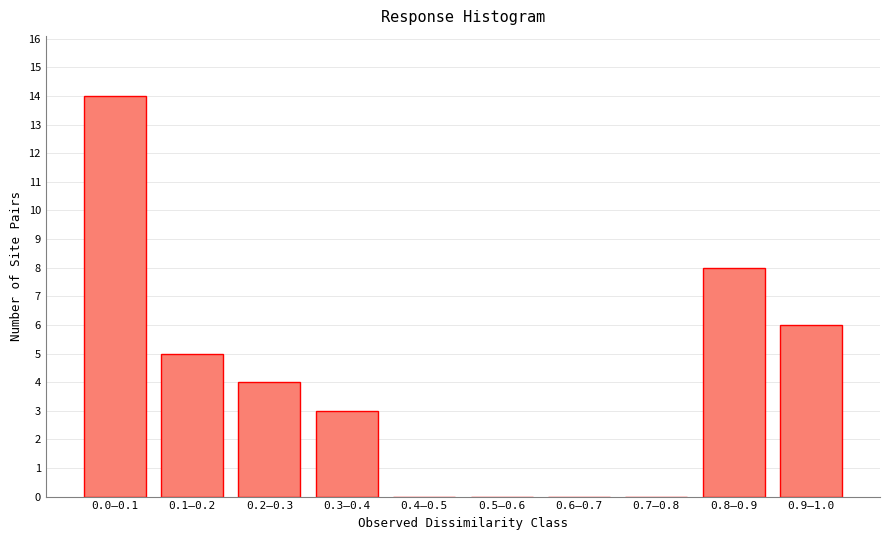

Reading left to right, transcribe all the data shown in this chart.

0.0–0.1=14	0.1–0.2=5	0.2–0.3=4	0.3–0.4=3	0.4–0.5=0	0.5–0.6=0	0.6–0.7=0	0.7–0.8=0	0.8–0.9=8	0.9–1.0=6